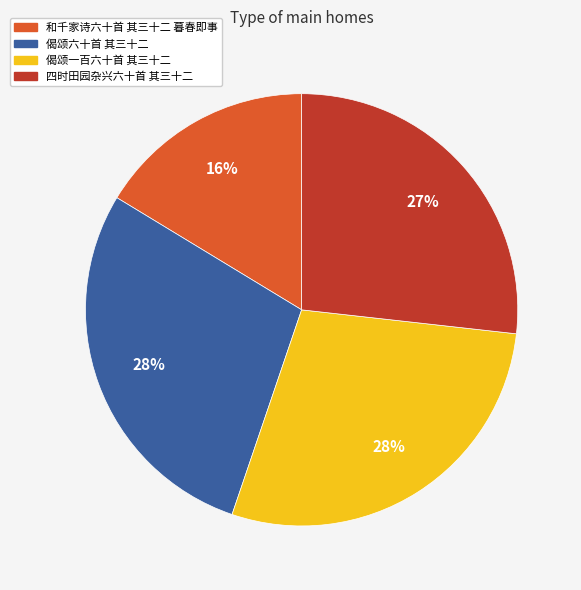

What percentage is the 四时田园杂兴六十首 其三十二 slice, to the nearest percent?

27%